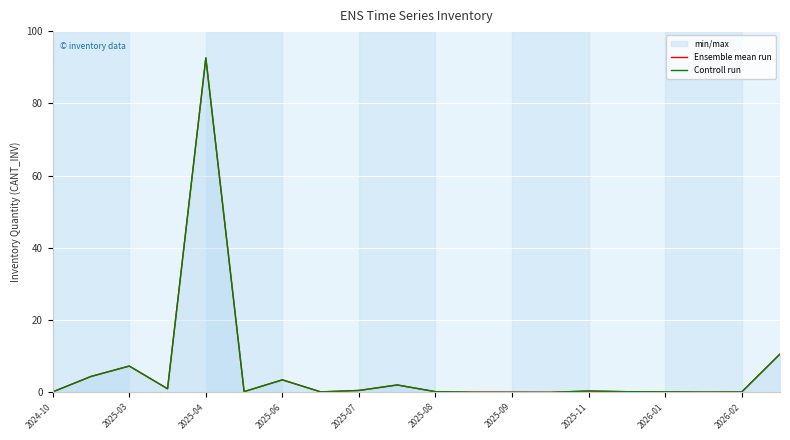

True or false: Controll run has more than 0 points higher than both neighbors.

True